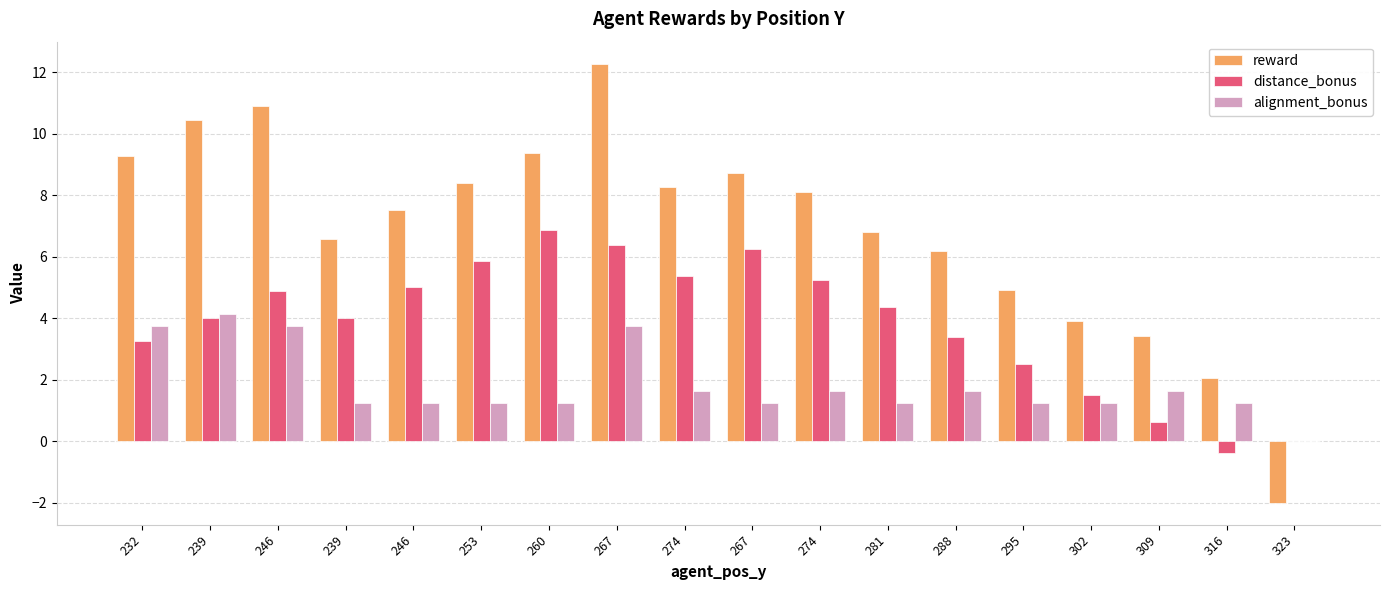

How many groups of bars are there?

18